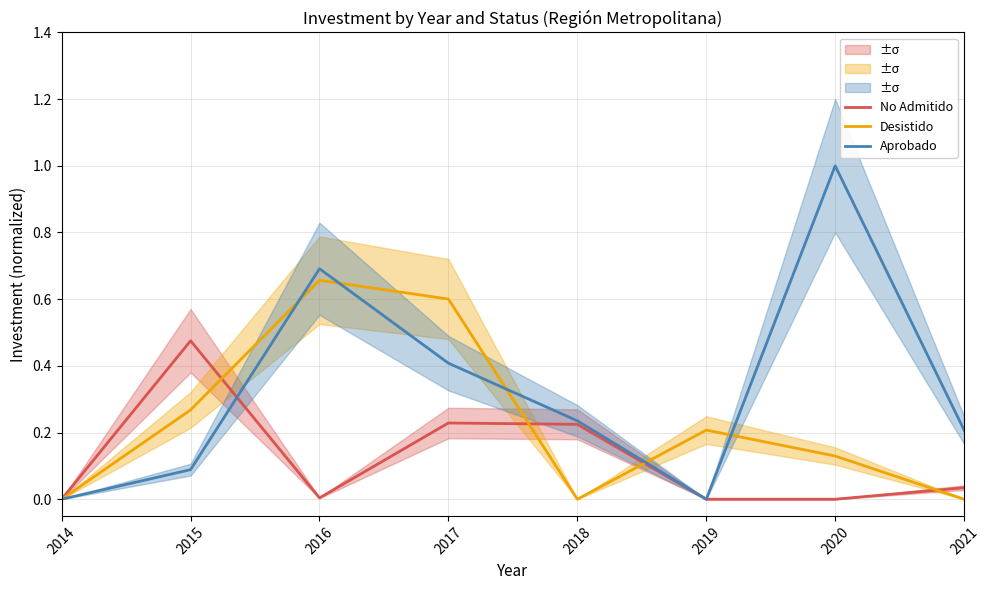

The Aprobado series shows 0.1 at 2015. True or false?

True